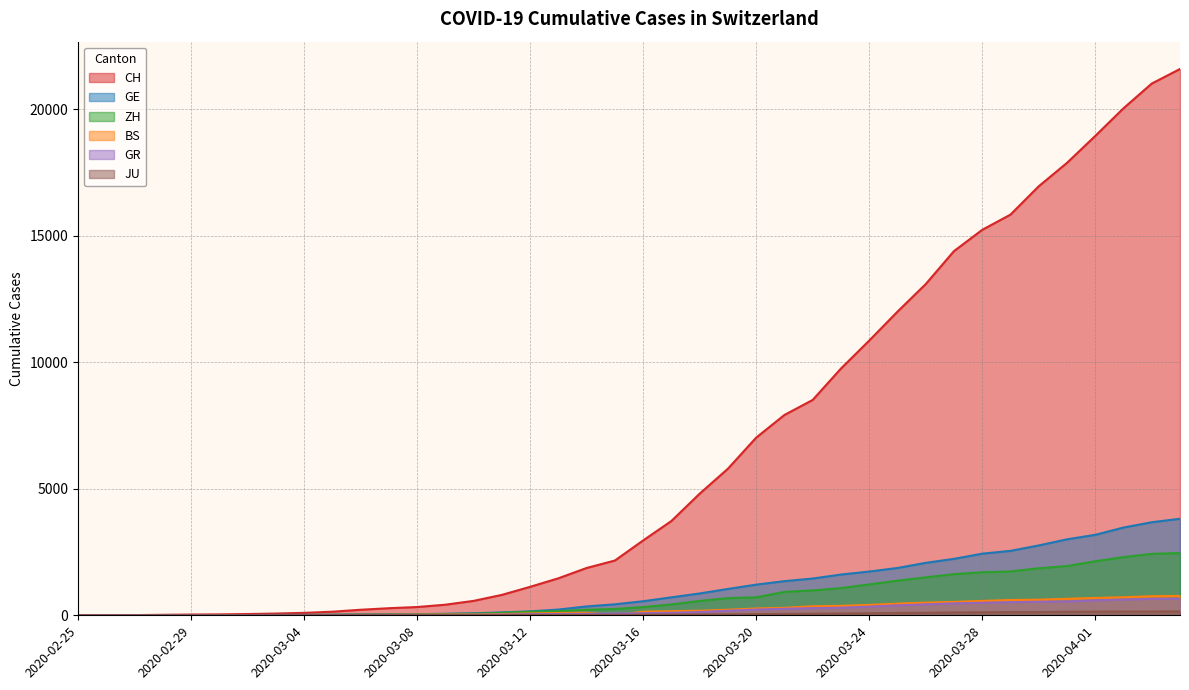

At how many categories does at least one series exceed 1412?

23